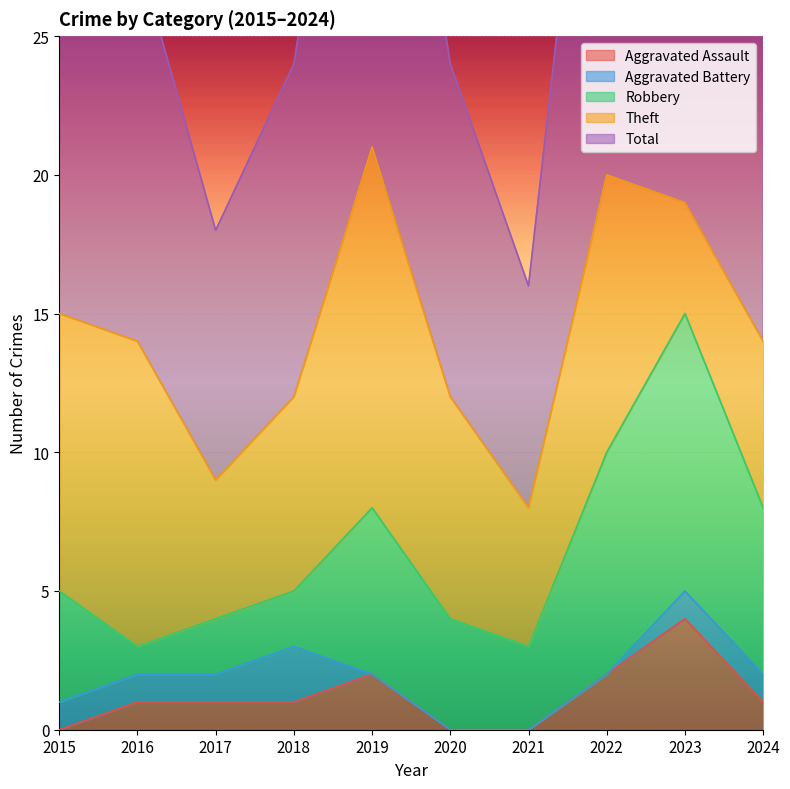

Count the number of data series in this chart.

5